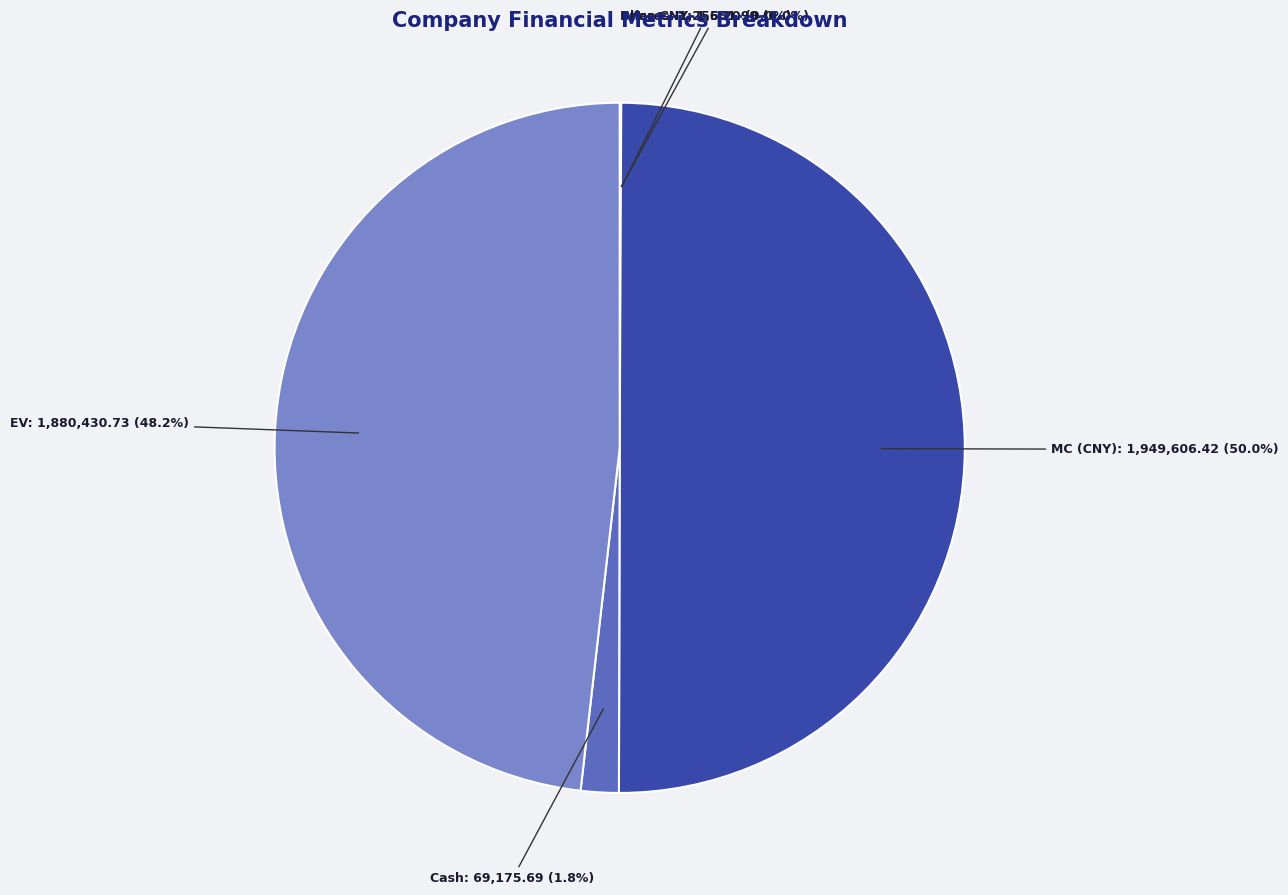

Which has a higher value, EV or MC (CNY)?

MC (CNY)